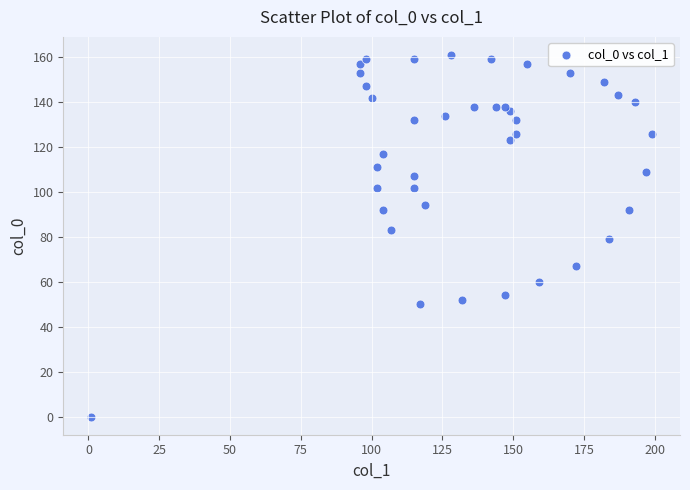

What is the range of Y values (max minus min)?

161